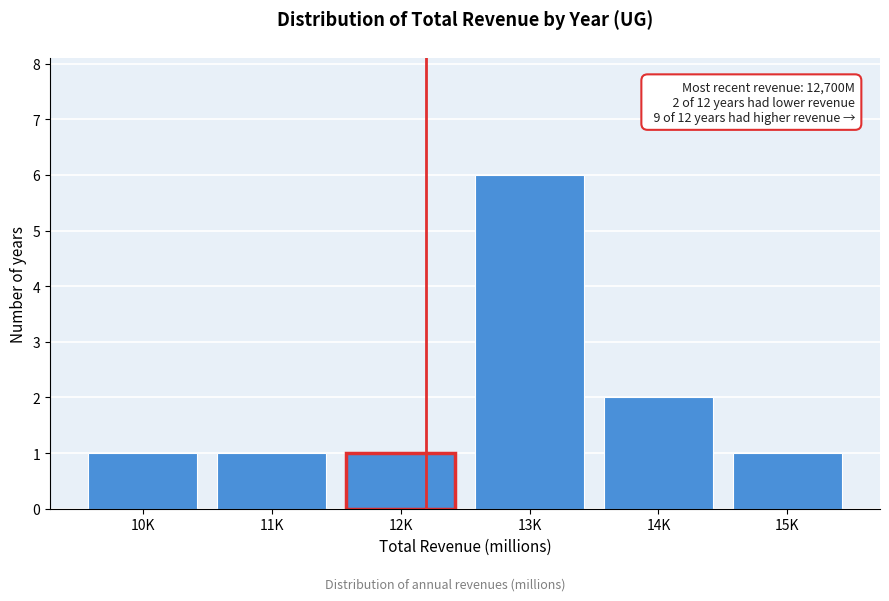

Reading left to right, what are all the values shown in this chart?

10K=1	11K=1	12K=1	13K=6	14K=2	15K=1